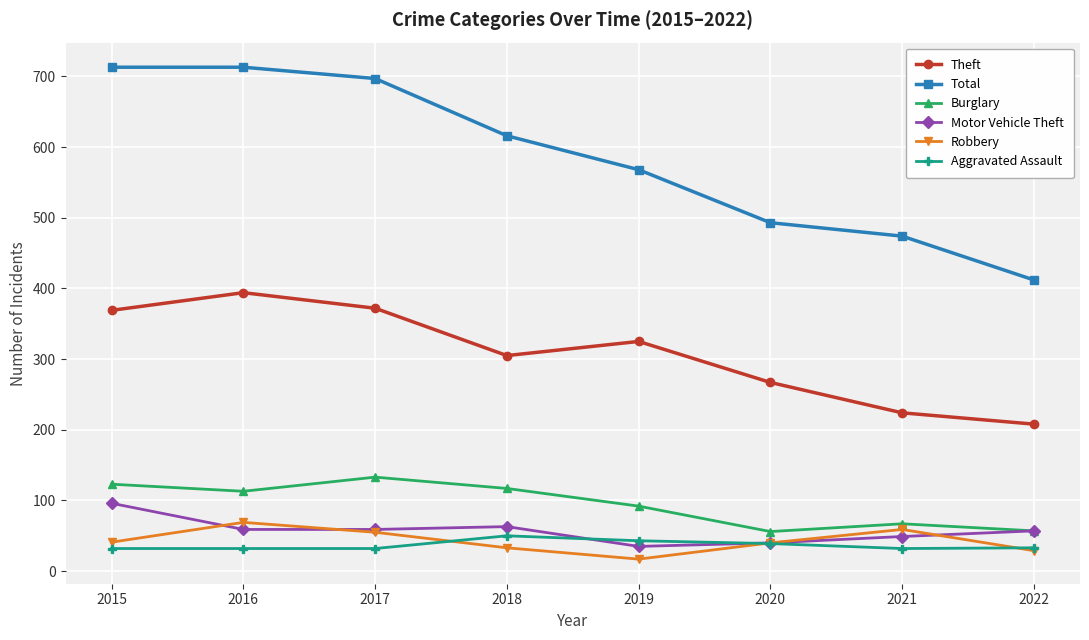

Is the value of Robbery at 2015 greater than the value of Total at 2021?

No